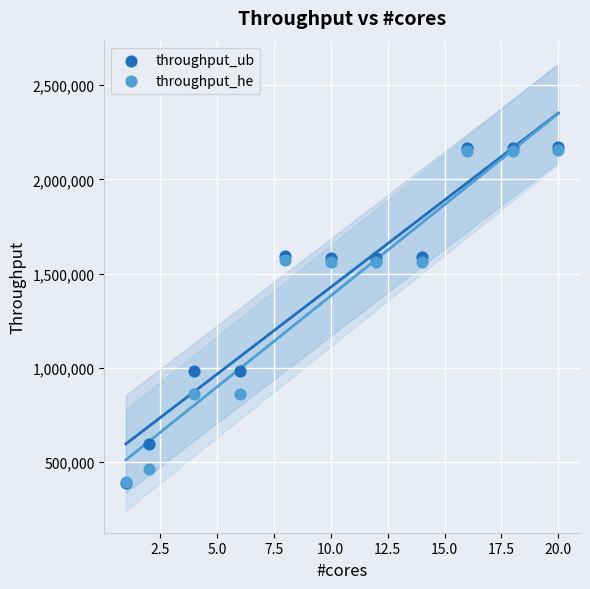

What are all the series names shown in the legend?

throughput_ub, throughput_he